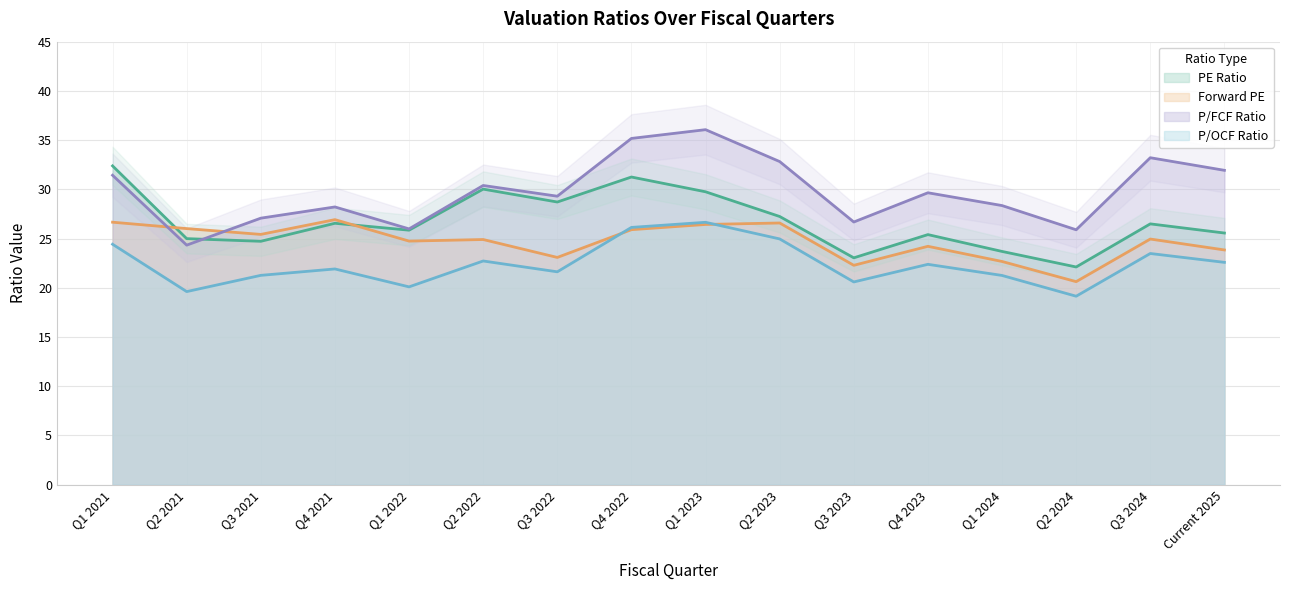

At which label does PE Ratio reach its peak?

Q1 2021